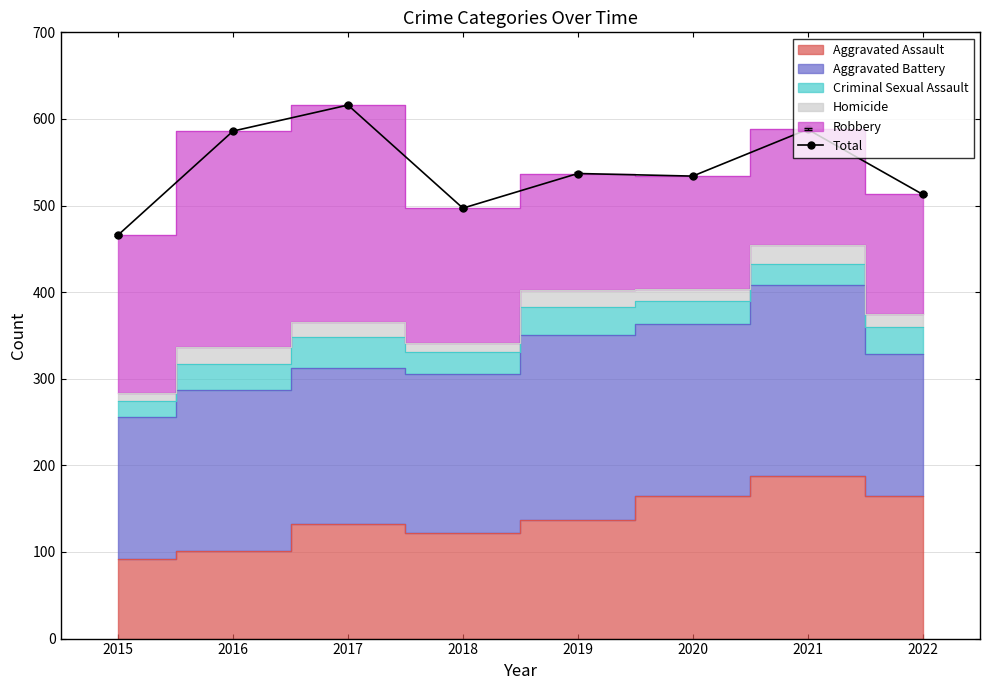

What is the change in value from 2016 to 2021?

+2